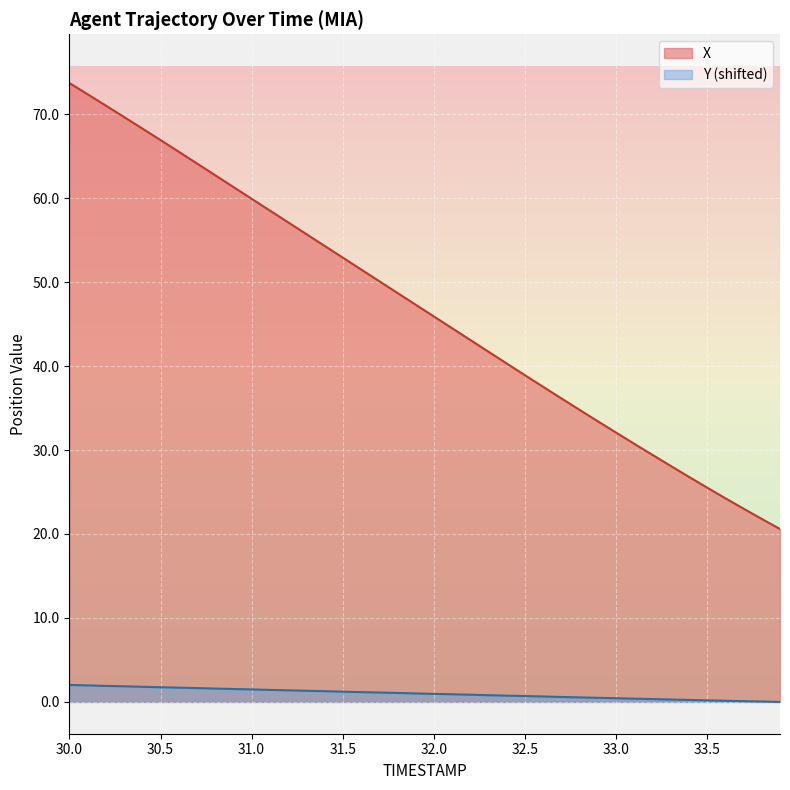

Which has a higher value, 32.6 or 32.2?

32.2